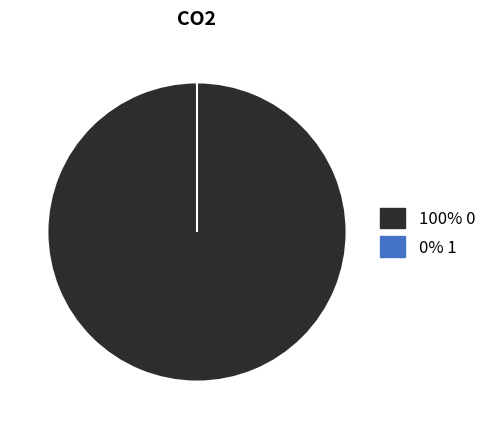

Rank the categories by value from highest to lowest.

0, 1